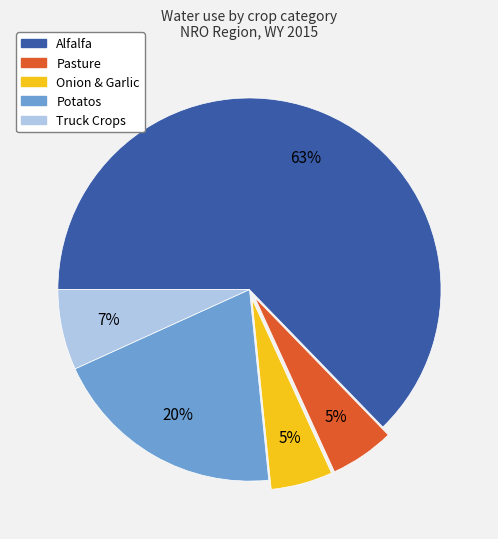

To the nearest percent, what is the difference between the largest and smallest slice percentages?

58%